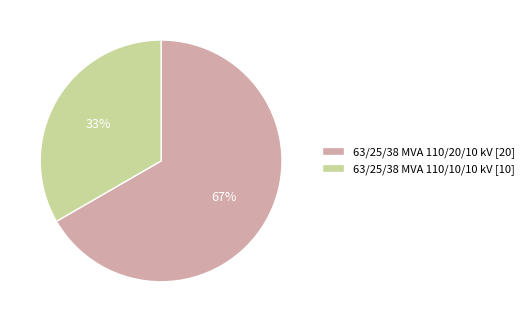

Rank the categories by value from lowest to highest.

63/25/38 MVA 110/10/10 kV, 63/25/38 MVA 110/20/10 kV